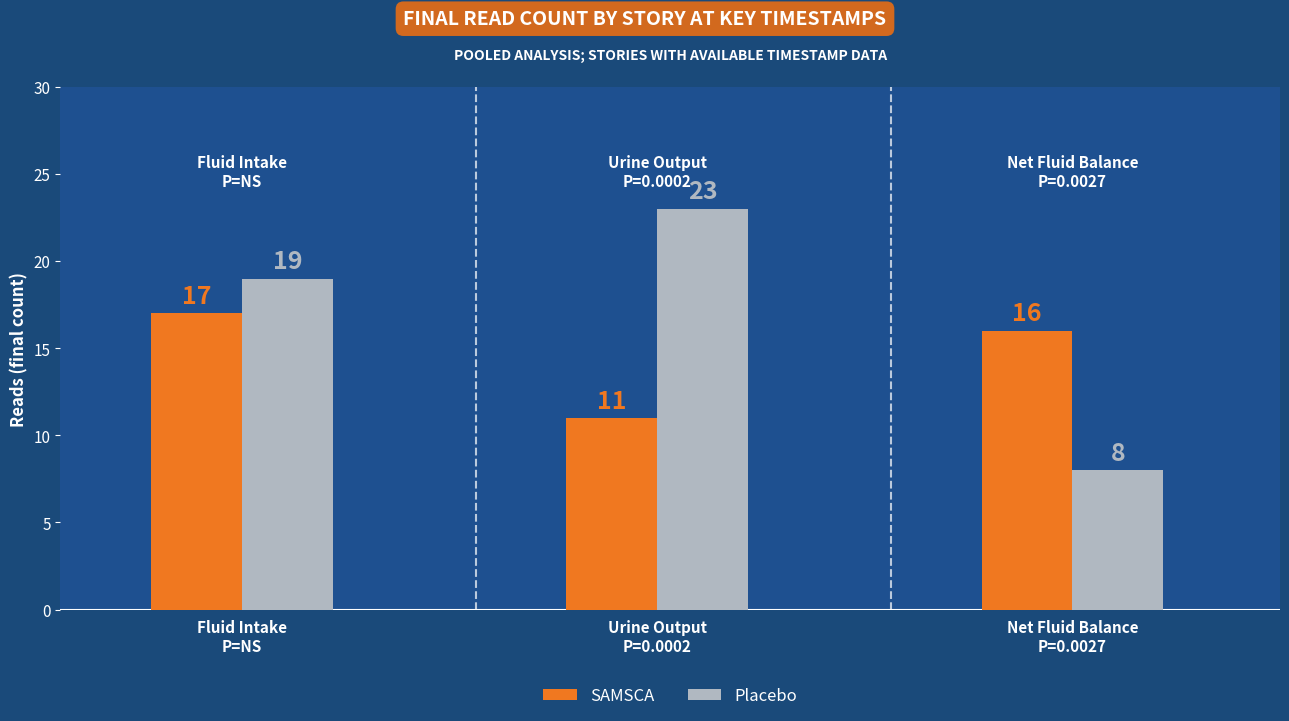

Rank the series at Net Fluid Balance
P=0.0027 from lowest to highest value.

Placebo, SAMSCA